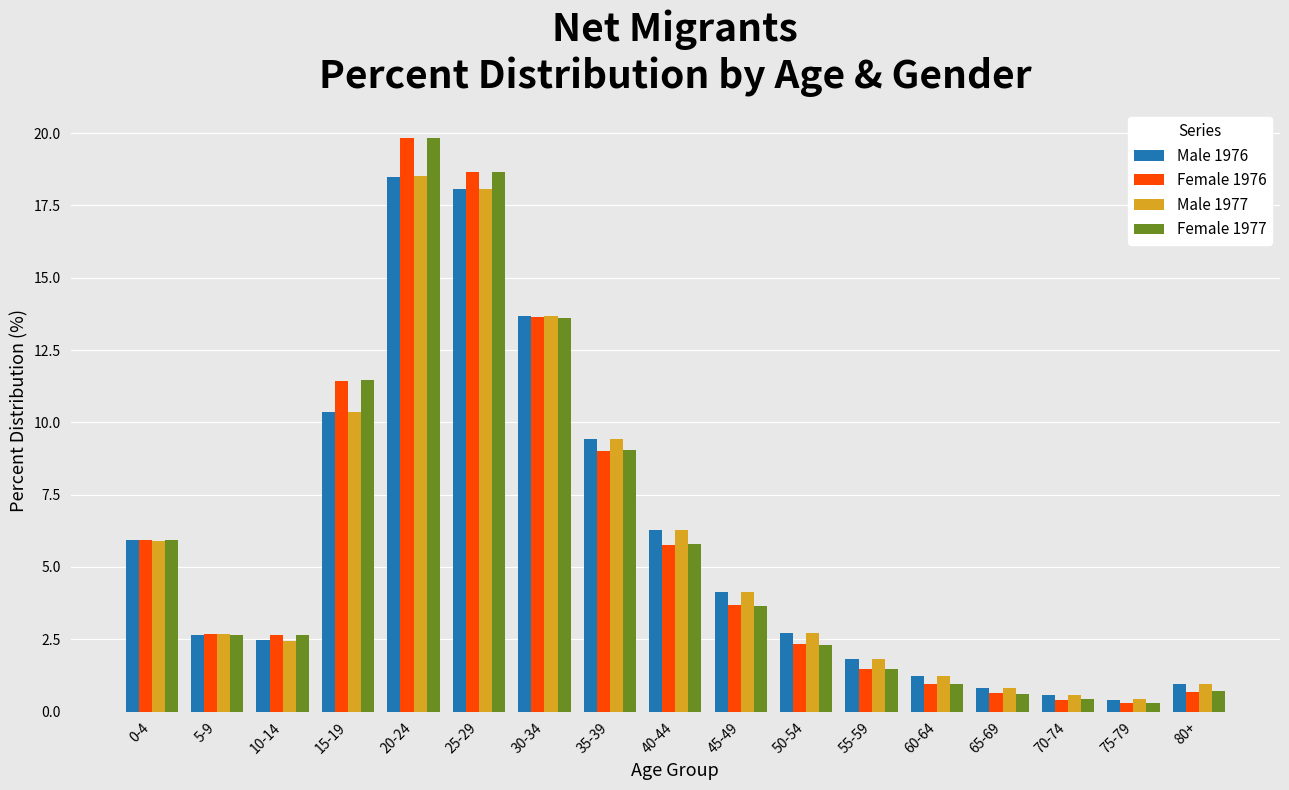

The Male 1977 series shows 18.1 at 25-29. True or false?

True